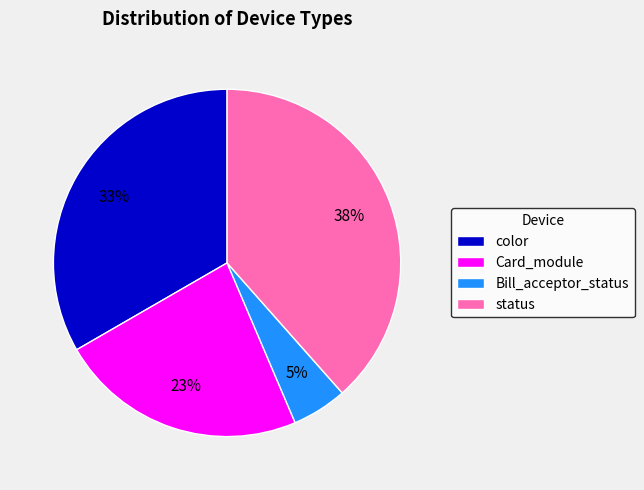

To the nearest percent, what percentage of the pie is Bill_acceptor_status?

5%